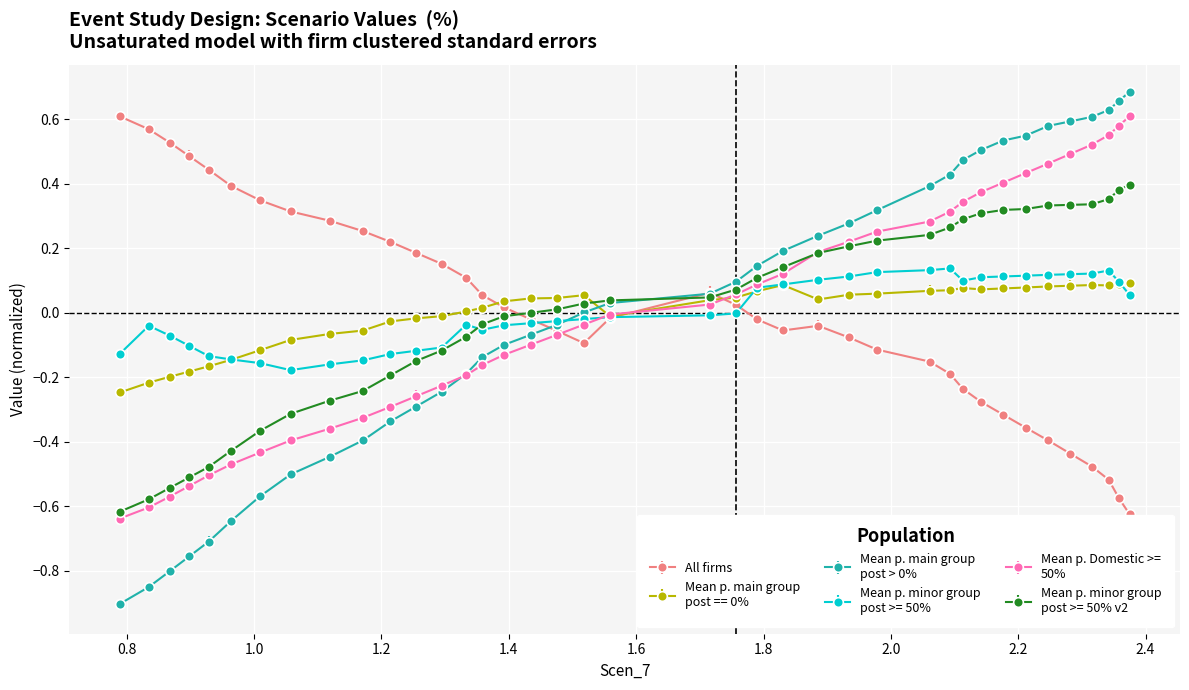

What is the maximum value shown in the chart?

0.7